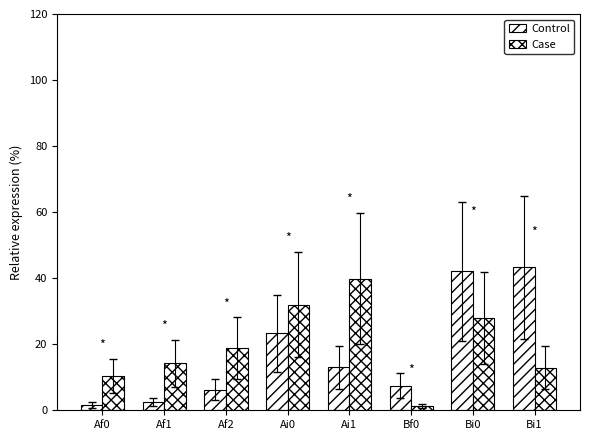

What is the spread (max minus min) of values at Af2?

12.5